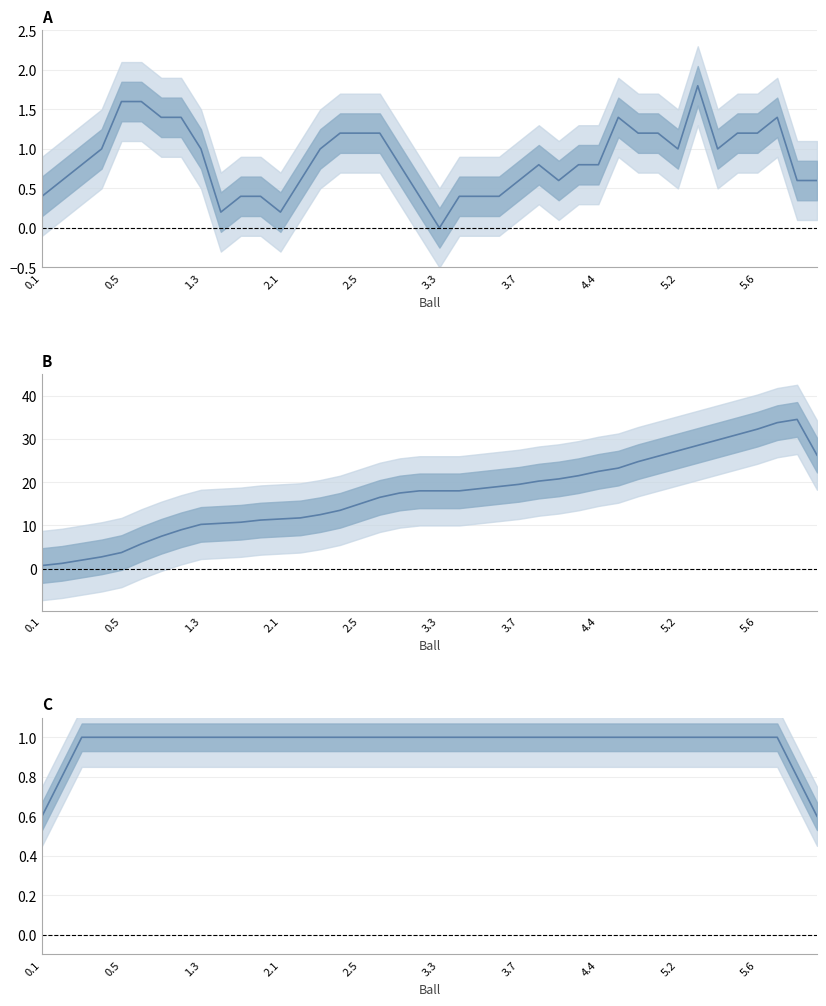

What are all the series names shown in the legend?

runs_off_bat, cumulative runs, innings